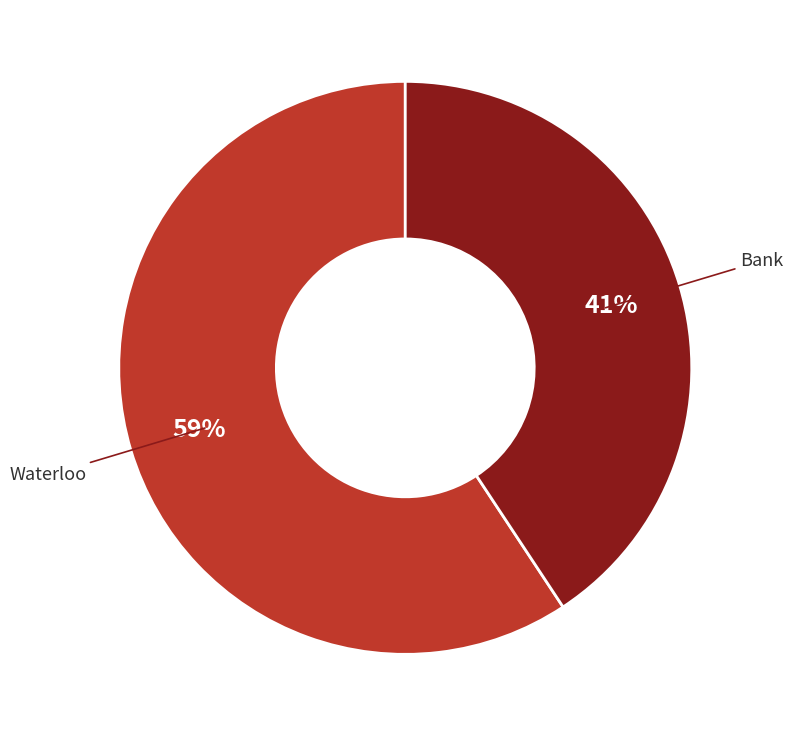

Which slice is the smallest?

Bank